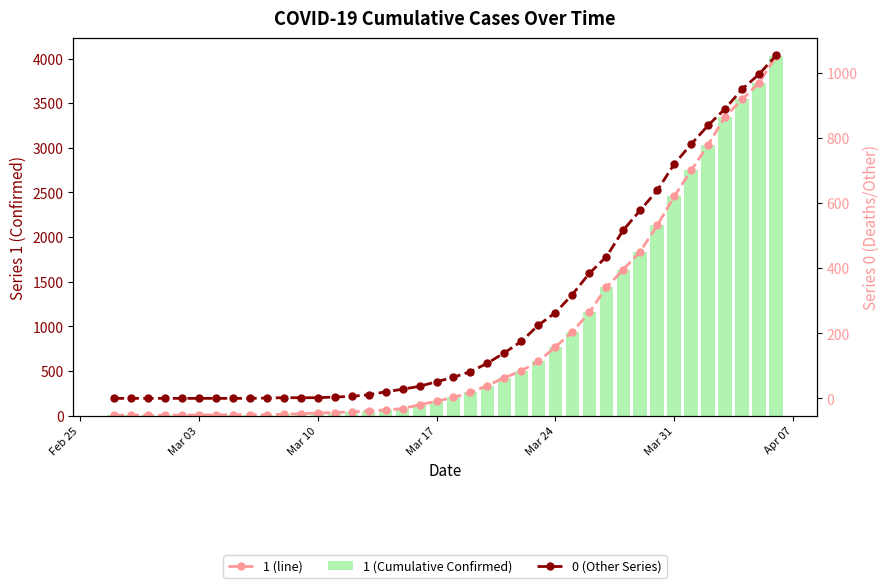

Which series has the largest range (max minus min)?

1 (line)